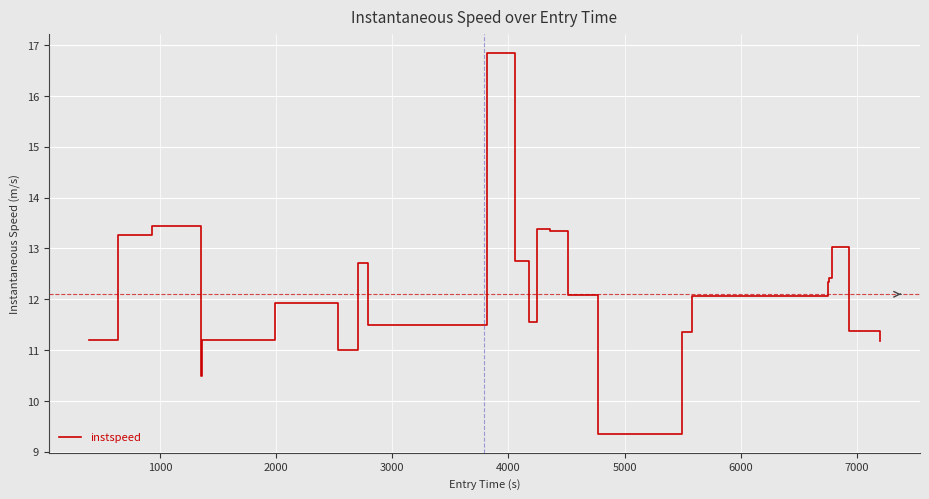

How many categories are shown in the chart?

25